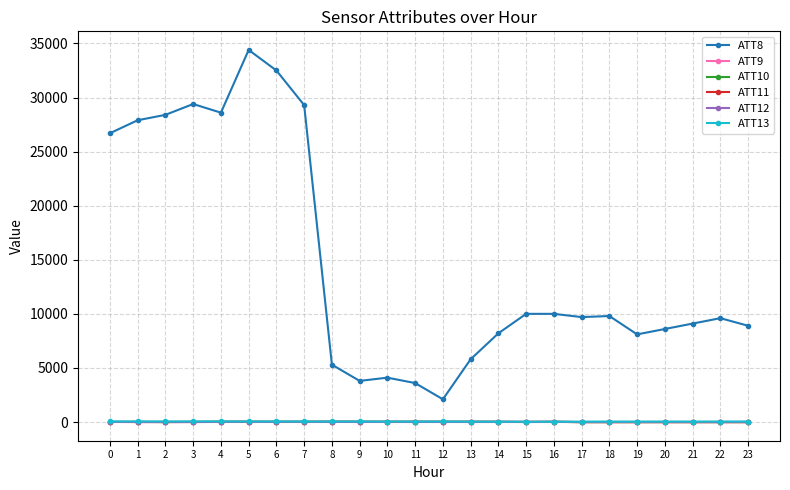

What is the average value of the ATT9 series?

8.1